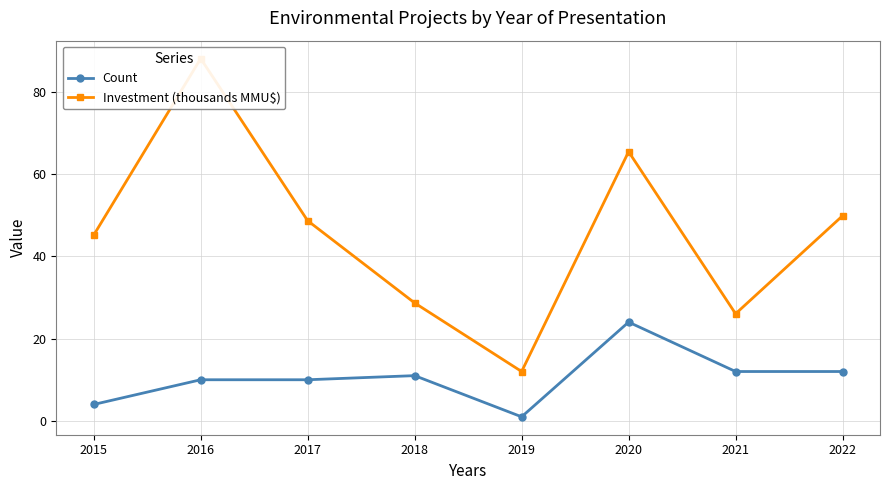

Reading left to right, extract all data points from this chart.

Count: 4.0	10.0	10.0	11.0	1.0	24.0	12.0	12.0
Investment (thousands MMU$): 45.1	88.0	48.6	28.7	12.0	65.4	26.0	49.8